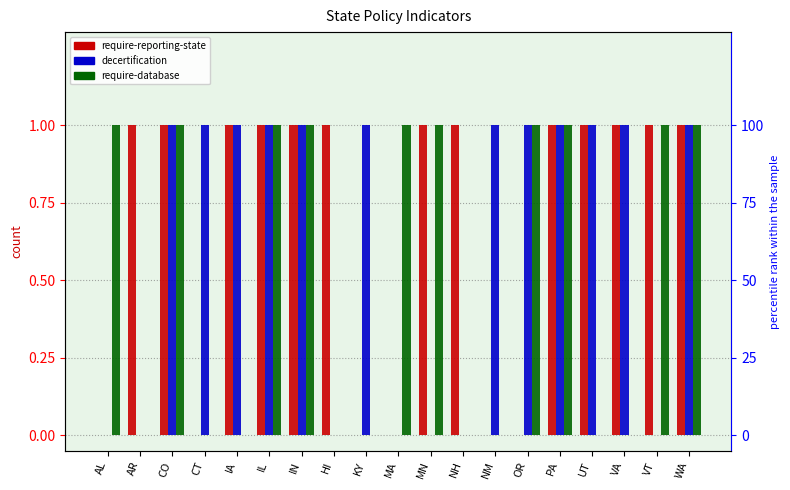

What is the sum of all decertification values?

12